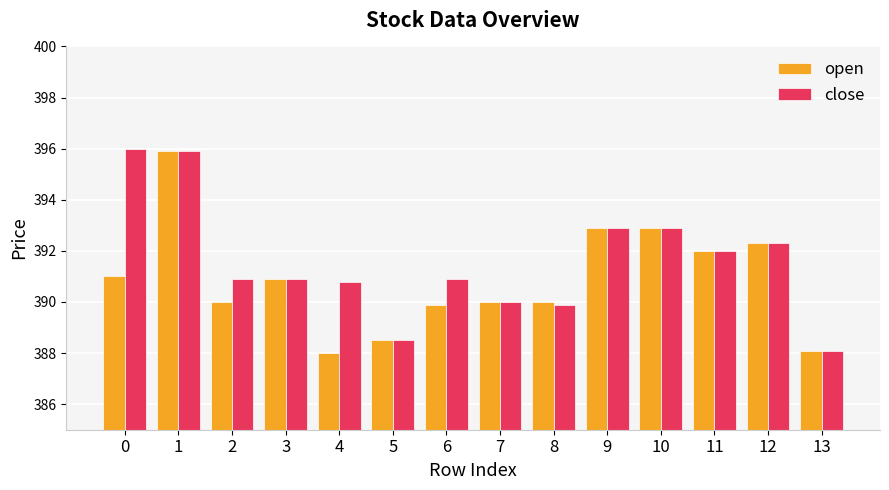

Reading right to left, transcribe all the data shown in this chart.

open: 13=388.1	12=392.3	11=392.0	10=392.9	9=392.9	8=390.0	7=390.0	6=389.9	5=388.5	4=388.0	3=390.9	2=390.0	1=395.9	0=391.0
close: 13=388.1	12=392.3	11=392.0	10=392.9	9=392.9	8=389.9	7=390.0	6=390.9	5=388.5	4=390.8	3=390.9	2=390.9	1=395.9	0=396.0